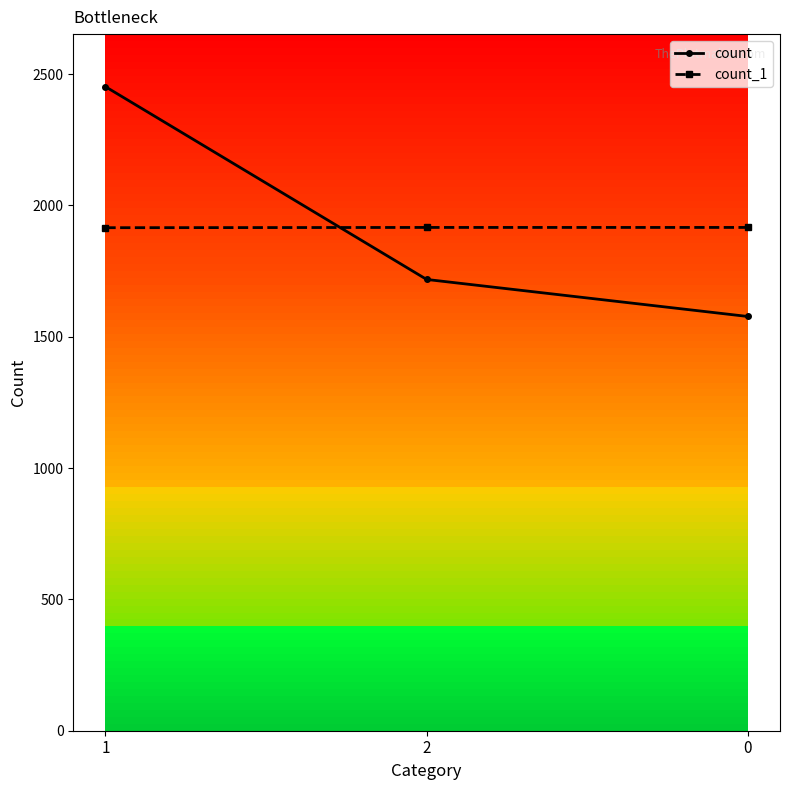

Which series has the widest spread of values?

count